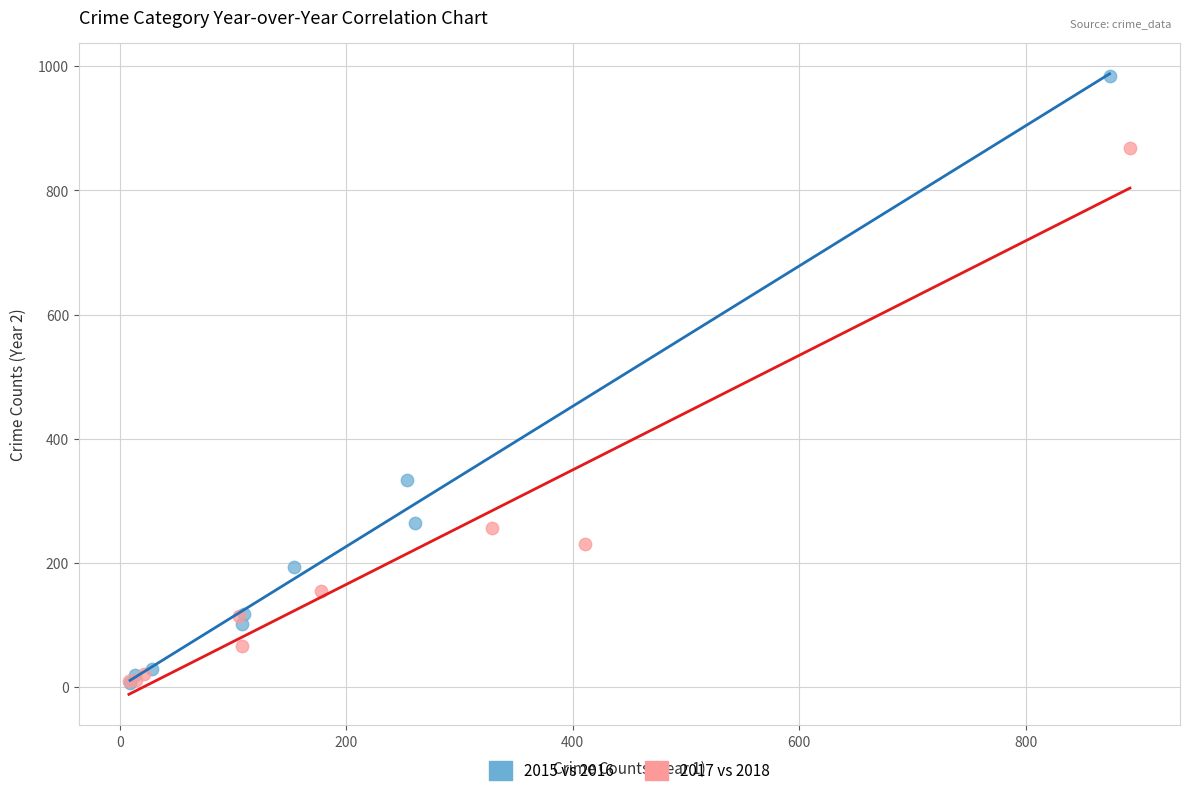

What are all the series names shown in the legend?

2015 vs 2016, 2017 vs 2018